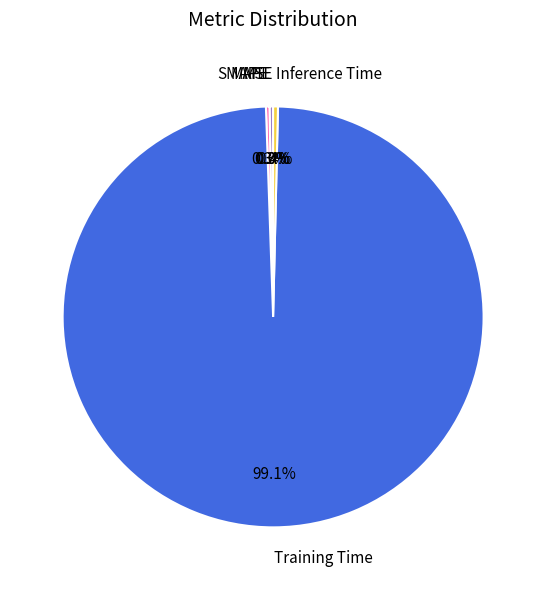

Is the sum of Training Time and Inference Time greater than half?

Yes